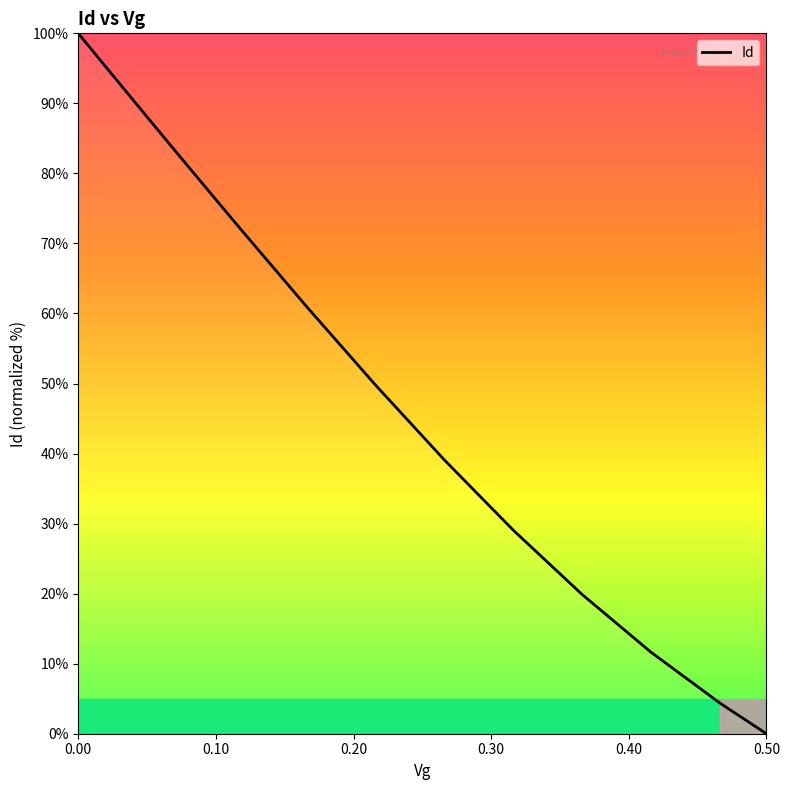

What is the difference between the maximum and minimum values?

100.0